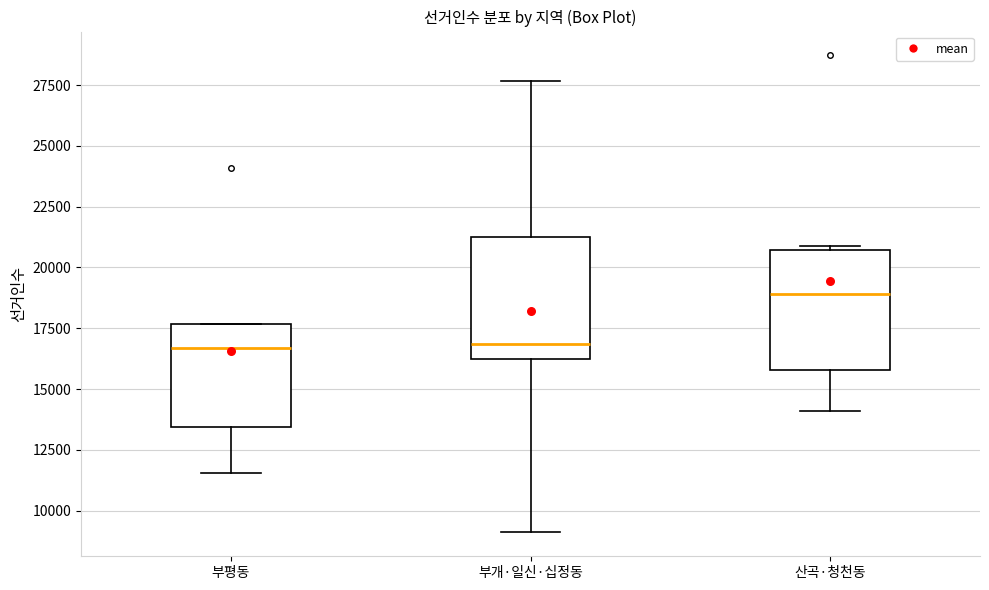

Reading left to right, read every box against the y-axis: the position of its median line, the range the box covers, and the ends of its whiskers. The values are not printed on the chart, so give them approximately, as read against the axis.

부평동: median 16500, box 13500 to 17500, whiskers 11500 to 17500
부개·일신·십정동: median 17000, box 16000 to 21500, whiskers 9000 to 27500
산곡·청천동: median 19000, box 16000 to 20500, whiskers 14000 to 21000